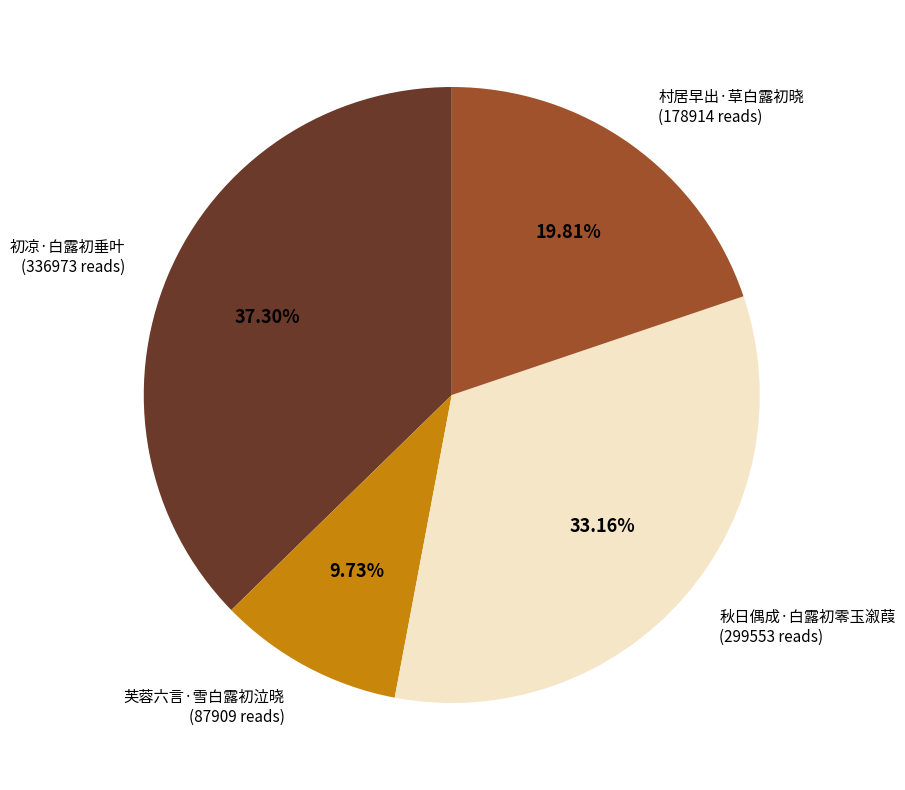

Combined, what portion of the pie is 芙蓉六言·雪白露初泣晓 and 秋日偶成·白露初零玉溆葭?

42.9%